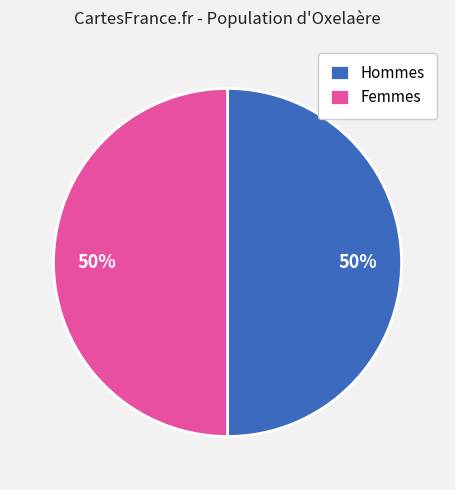

True or false: Hommes accounts for 64% of the total.

False